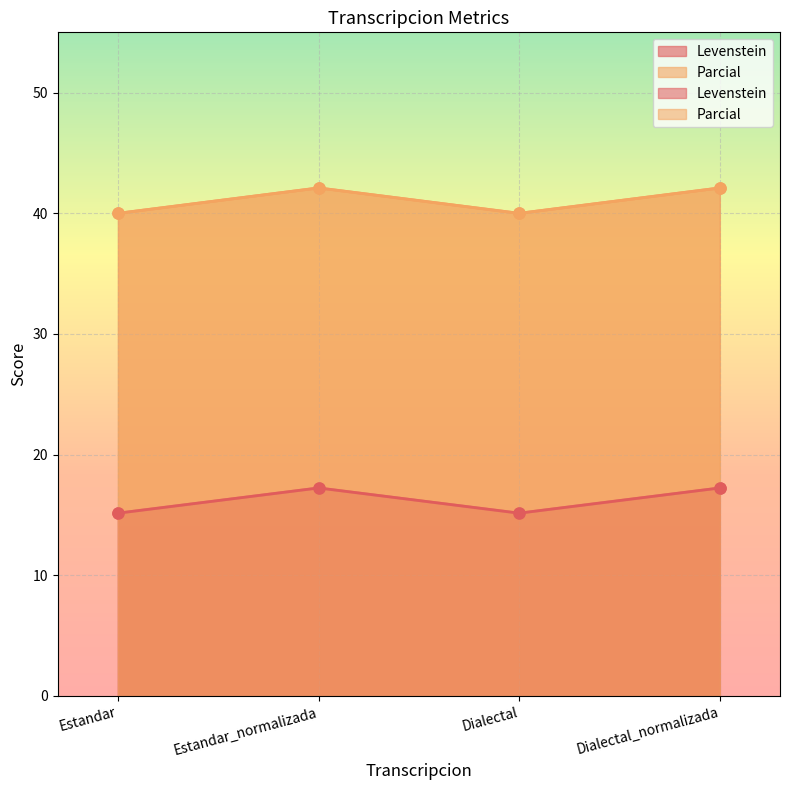

What is the difference between the highest and lowest values at Estandar_normalizada?

24.9